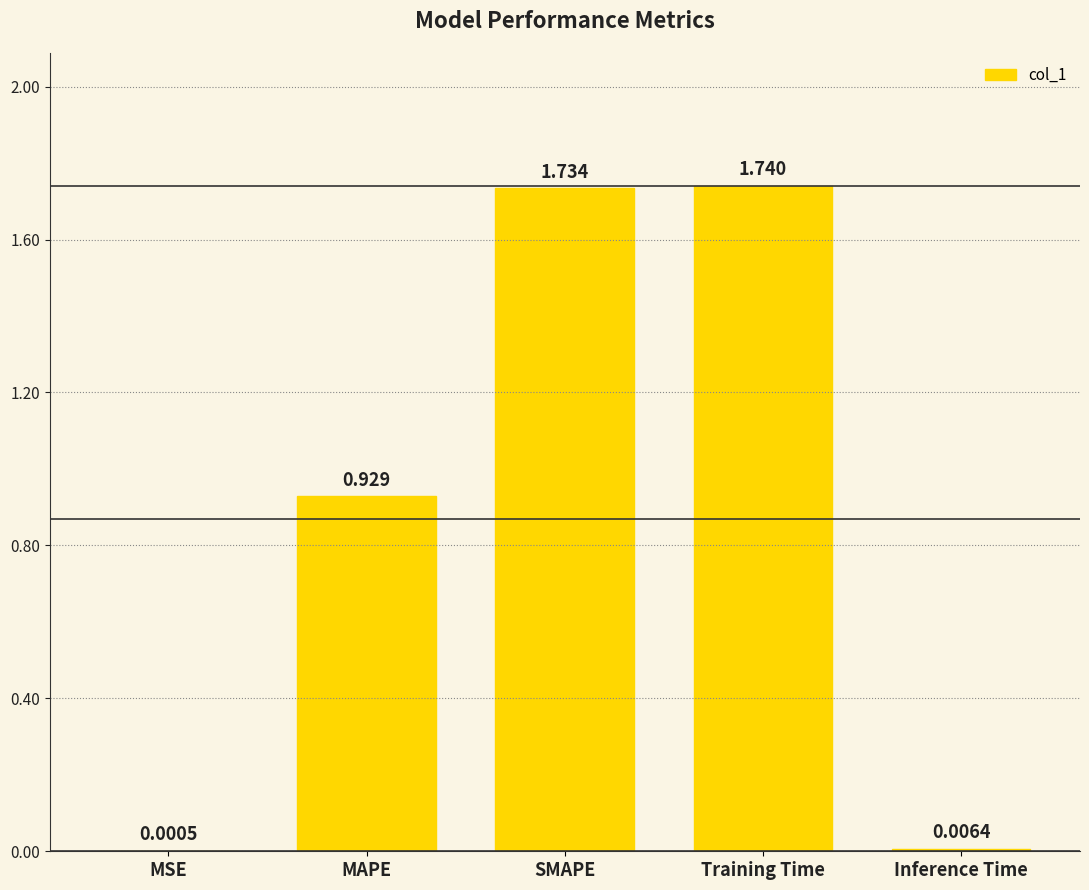

Which has a higher value, MAPE or SMAPE?

SMAPE